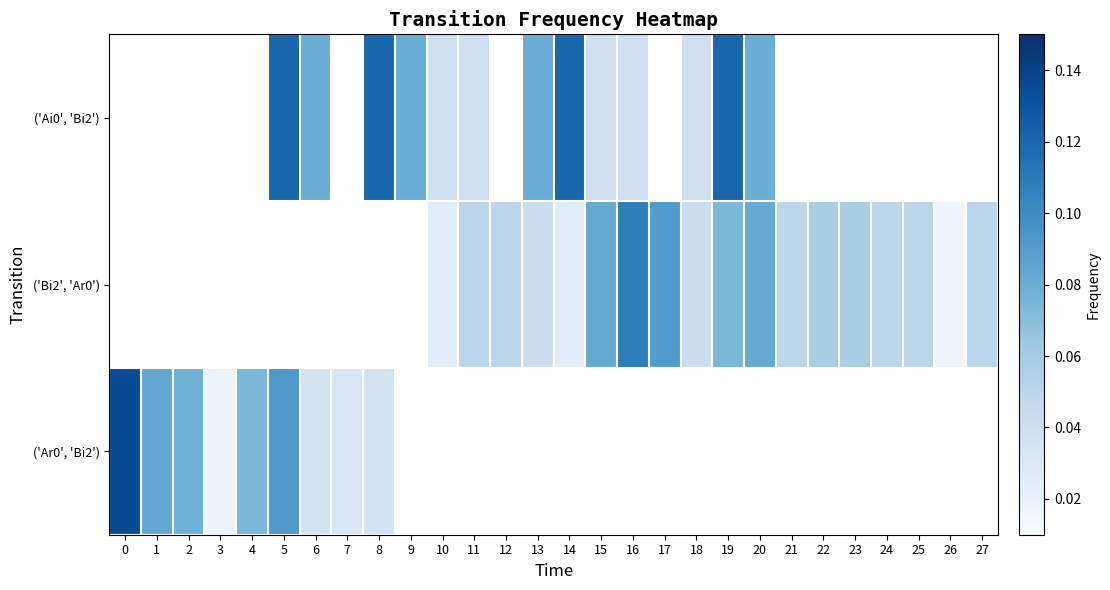

Which has a higher value, 23 or 24?

24